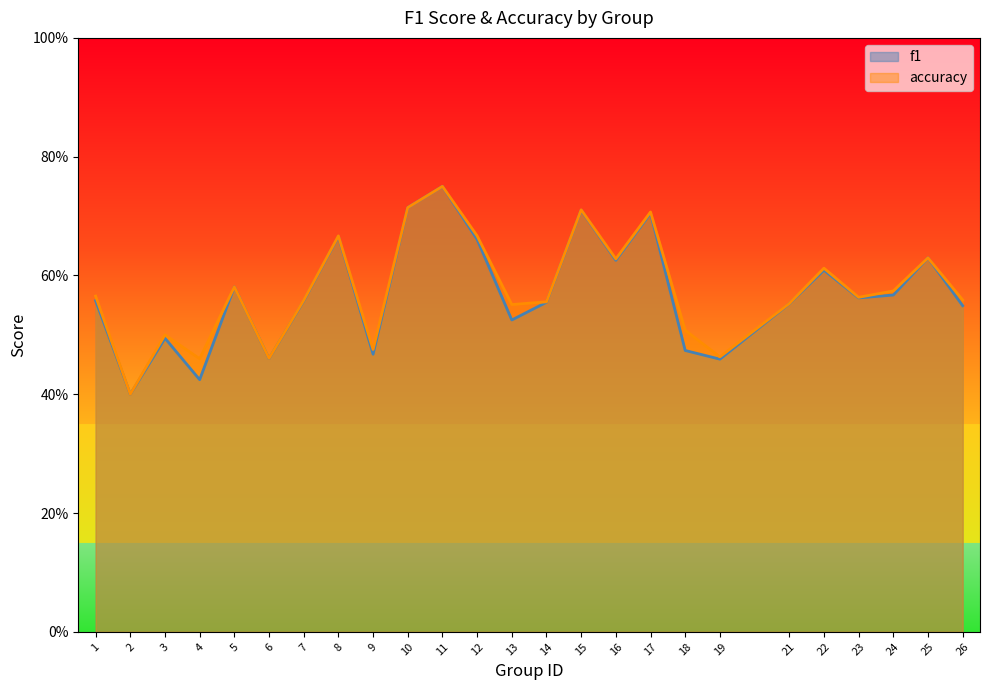

True or false: f1 has a value of 0.1 at 12.

False